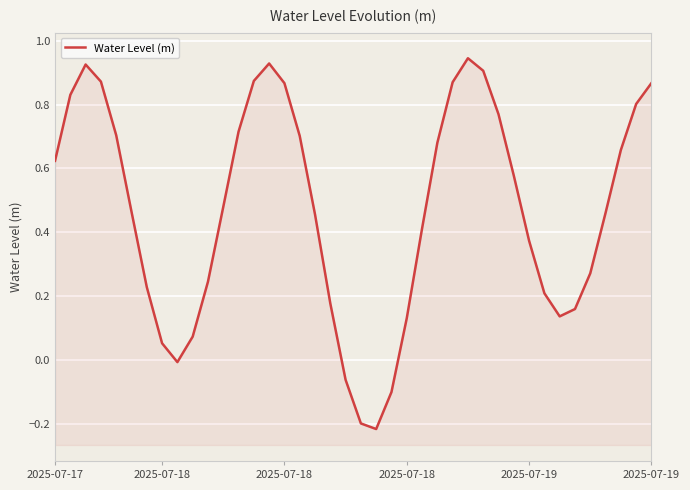

What is the difference between the second highest and second lowest values?

1.1